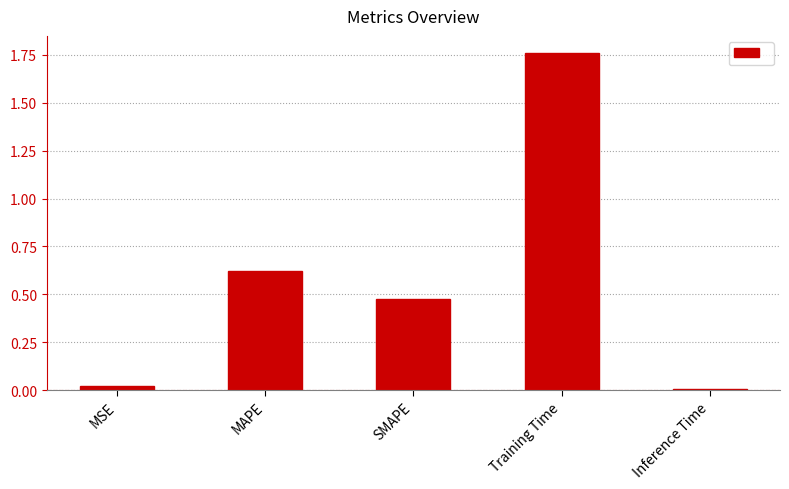

How many bars are there in total?

5